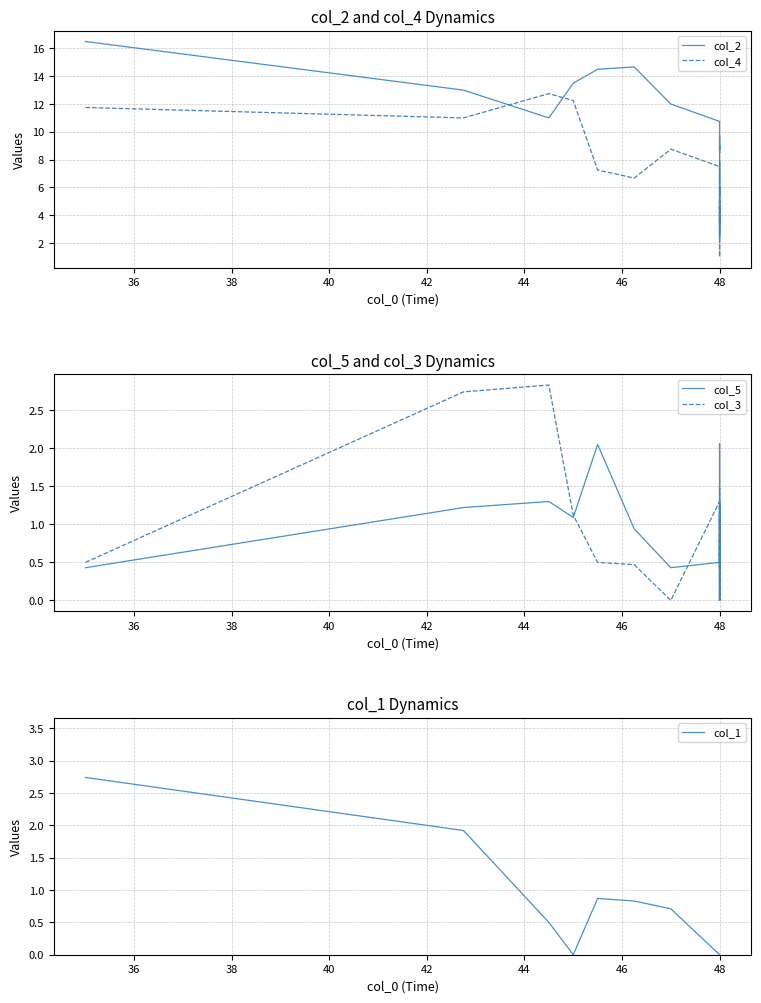

How many lines are shown in the chart?

5